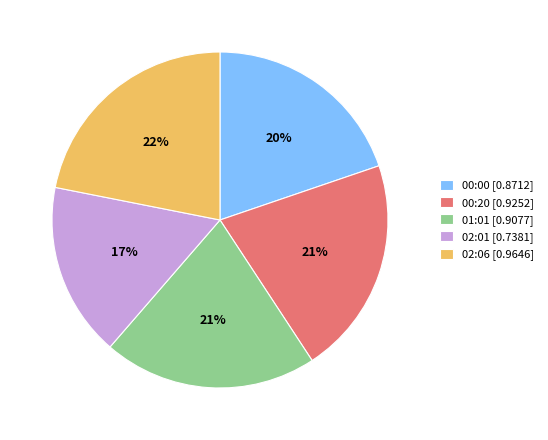

Do 00:20 [0.9252] and 02:01 [0.7381] together represent more than half of the pie?

No